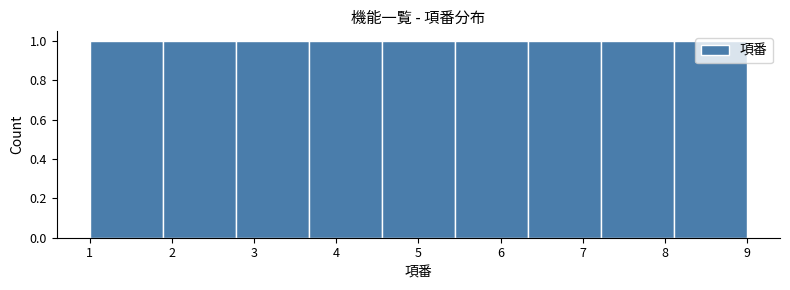

Reading left to right, list every bar in this chart as the range it spans on the x-axis followed by its height. Neither the bar edges nor the heights are printed on the chart, so give them approximately, as read against the axes.

1.0 to 1.9: 1
1.9 to 2.8: 1
2.8 to 3.7: 1
3.7 to 4.6: 1
4.6 to 5.4: 1
5.4 to 6.3: 1
6.3 to 7.2: 1
7.2 to 8.1: 1
8.1 to 9.0: 1